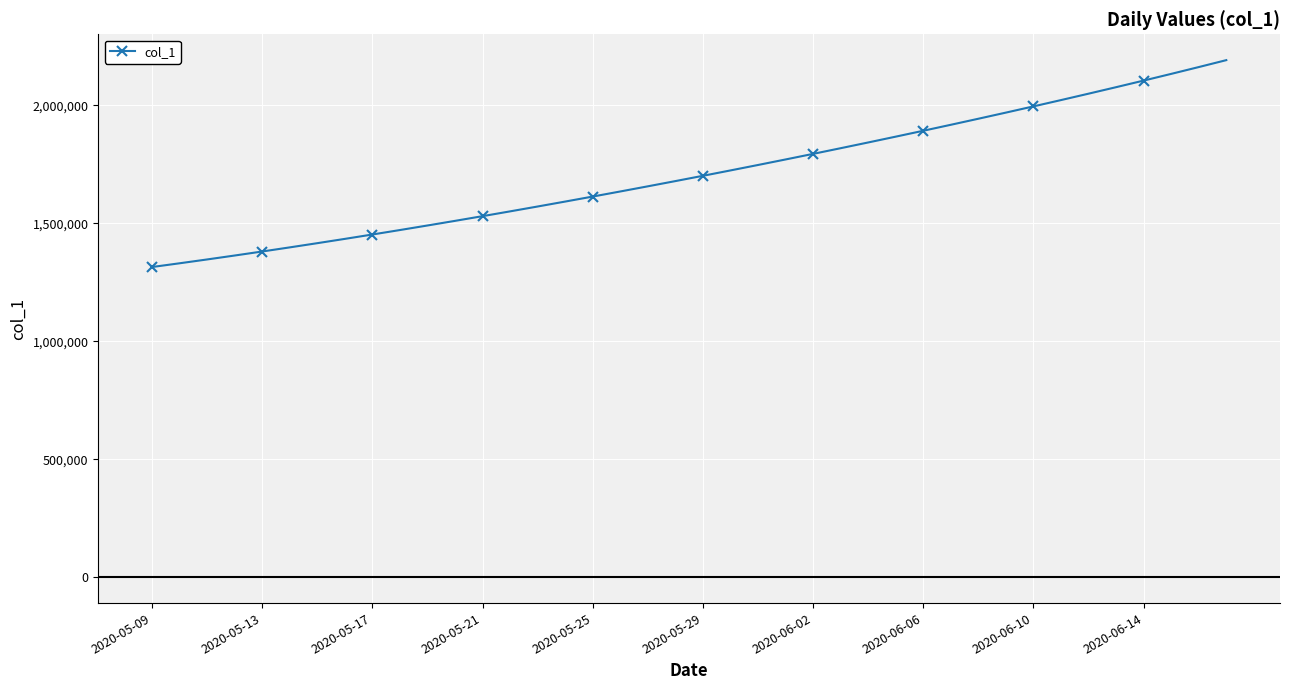

What is the minimum value shown in the chart?

1315099.0